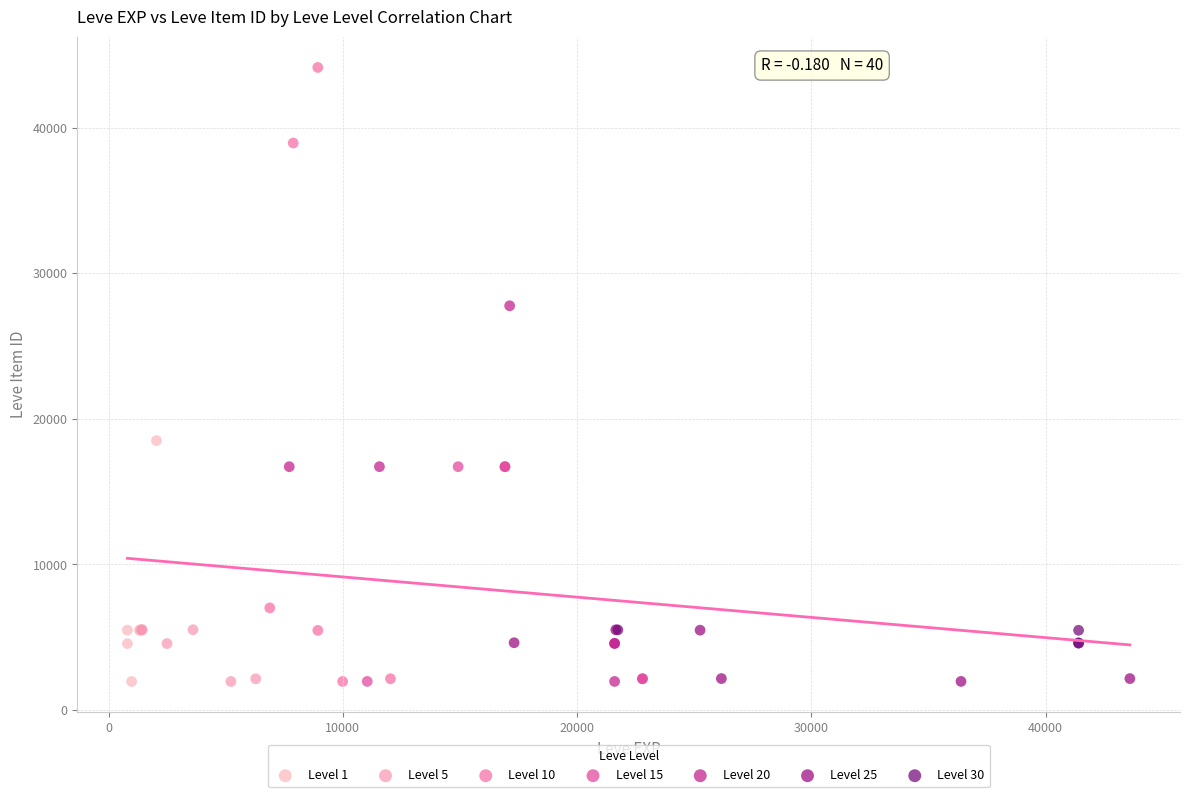

What are all the series names shown in the legend?

Level 1, Level 5, Level 10, Level 15, Level 20, Level 25, Level 30